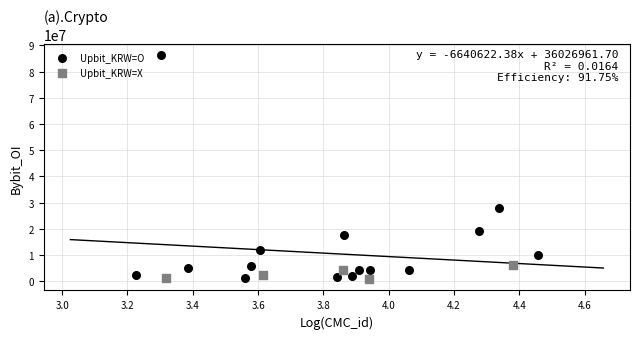

What are all the series names shown in the legend?

Upbit_KRW=O, Upbit_KRW=X